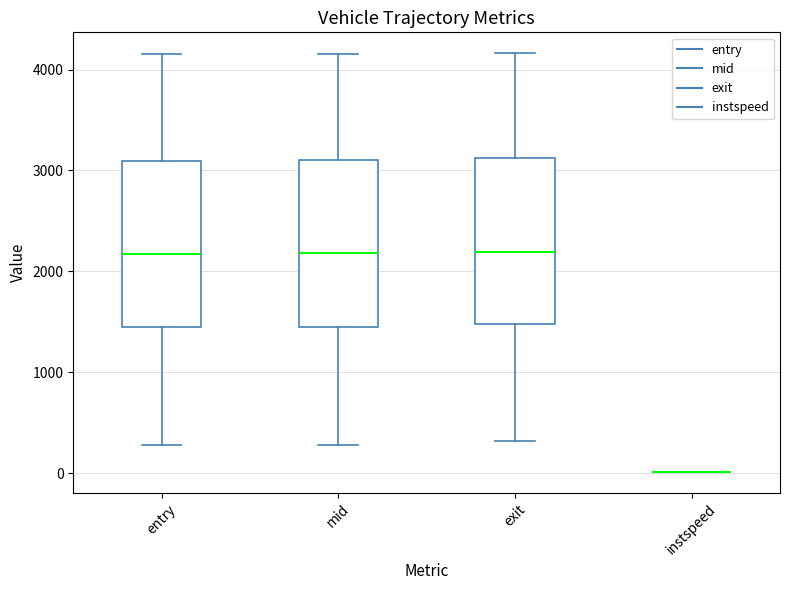

Reading left to right, read every box against the y-axis: the position of its median line, the range the box covers, and the ends of its whiskers. The values are not printed on the chart, so give them approximately, as read against the axis.

entry: median 2200, box 1400 to 3100, whiskers 300 to 4100
mid: median 2200, box 1400 to 3100, whiskers 300 to 4200
exit: median 2200, box 1500 to 3100, whiskers 300 to 4200
instspeed: box collapsed to a line at 0, whiskers 0 to 0